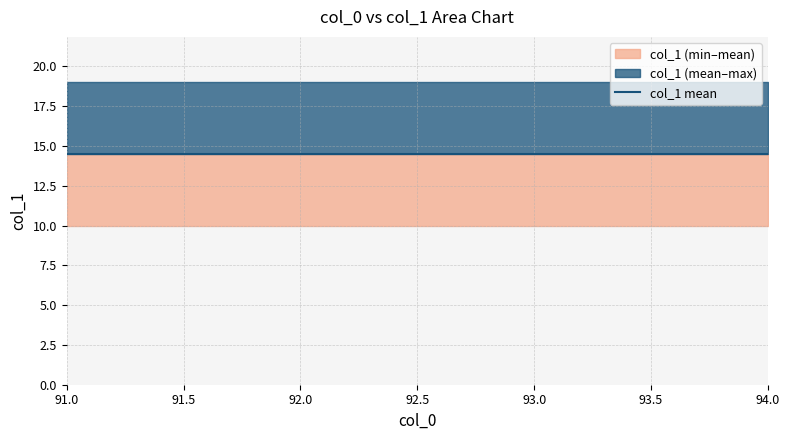

Does the chart display data point markers on the line(s)?

No